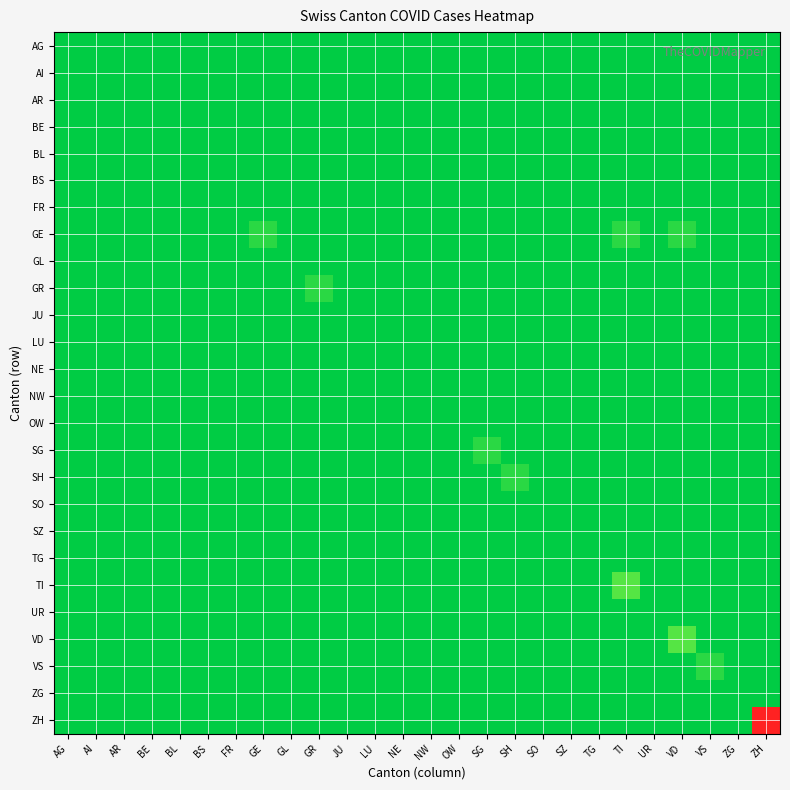

Which series has the largest range (max minus min)?

ZH